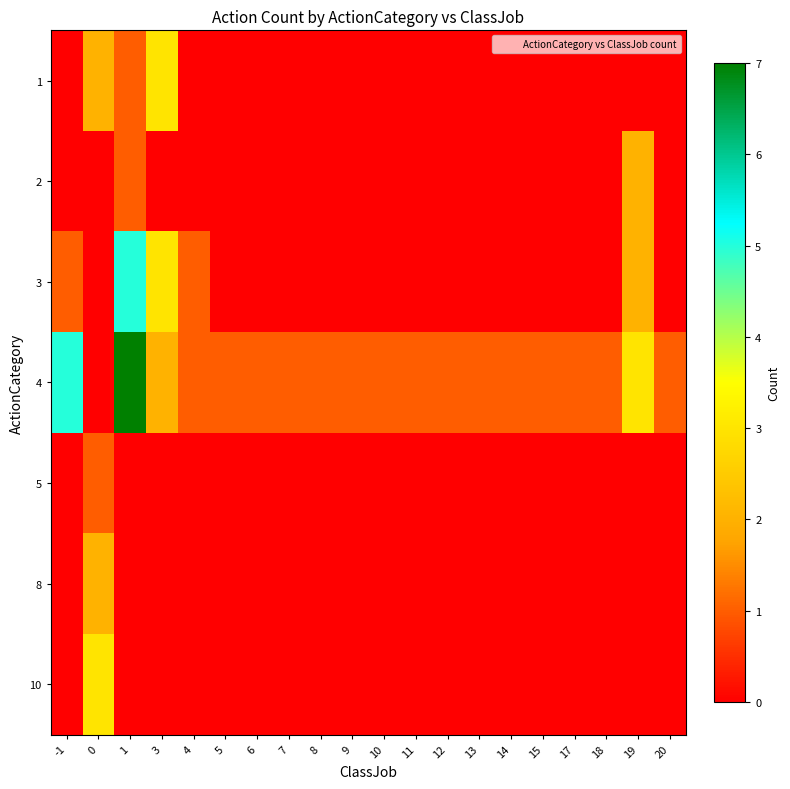

What is the difference between the highest and lowest values at 10?

1